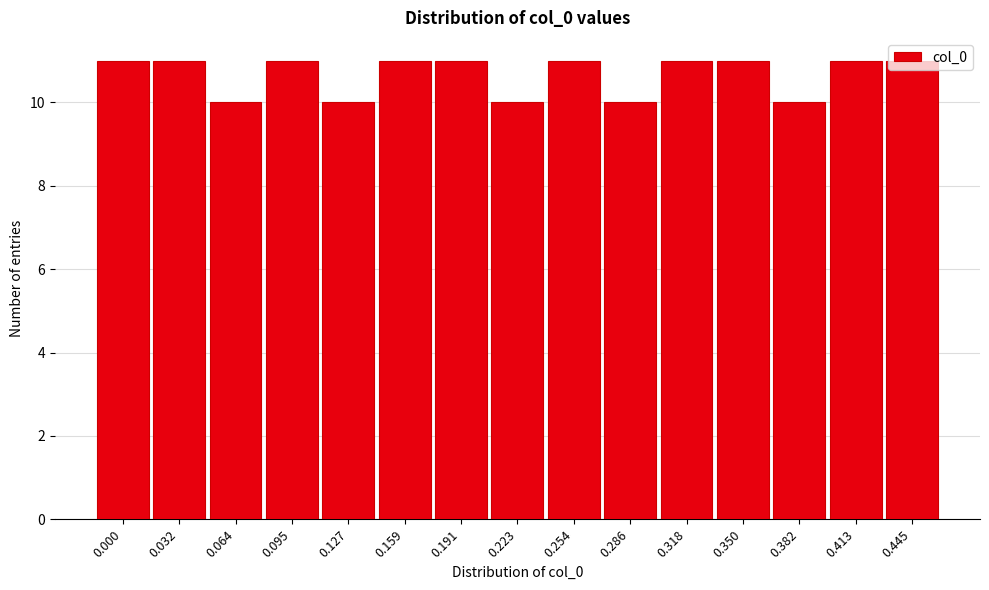

What is the average value?

11